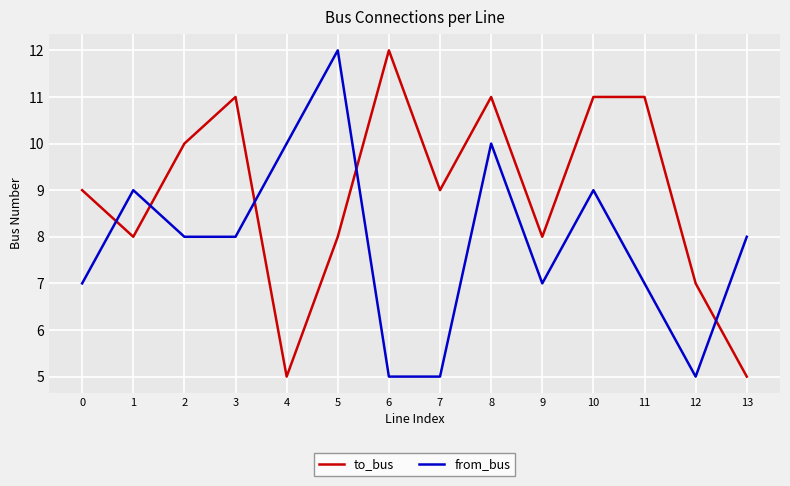

Reading left to right, transcribe all the data shown in this chart.

to_bus: 0=9	1=8	2=10	3=11	4=5	5=8	6=12	7=9	8=11	9=8	10=11	11=11	12=7	13=5
from_bus: 0=7	1=9	2=8	3=8	4=10	5=12	6=5	7=5	8=10	9=7	10=9	11=7	12=5	13=8